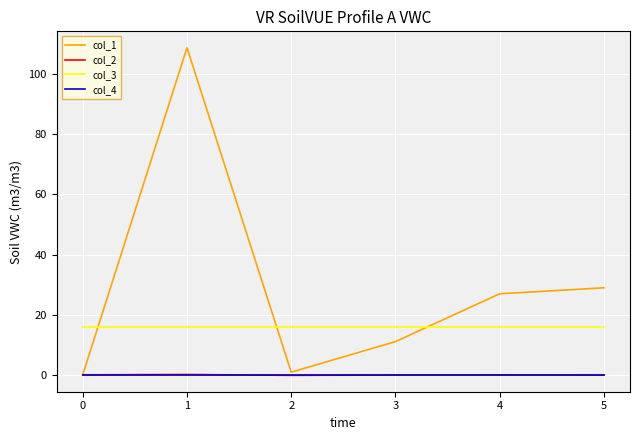

Which series has the largest range (max minus min)?

col_1